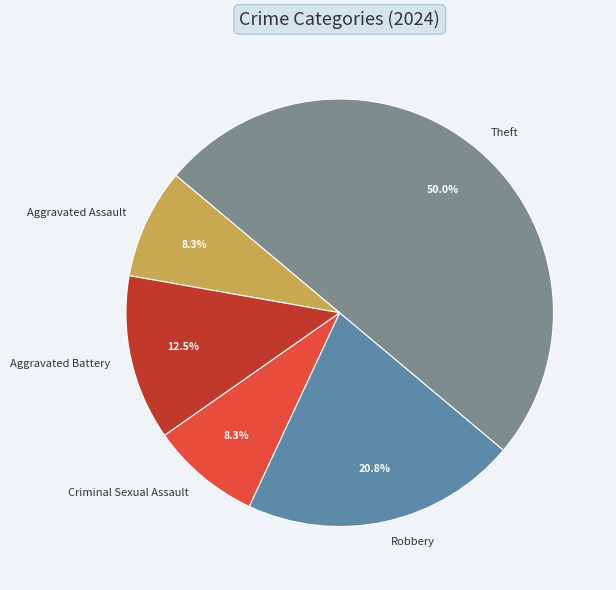

What is the majority slice?

Theft